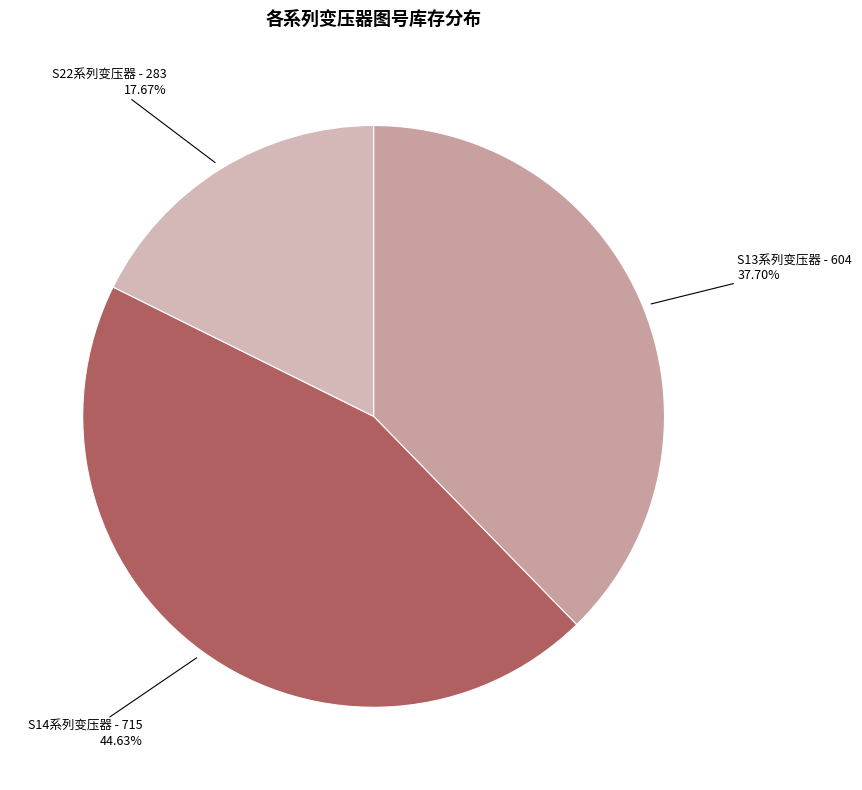

What is the smallest slice in the pie chart?

S22系列变压器